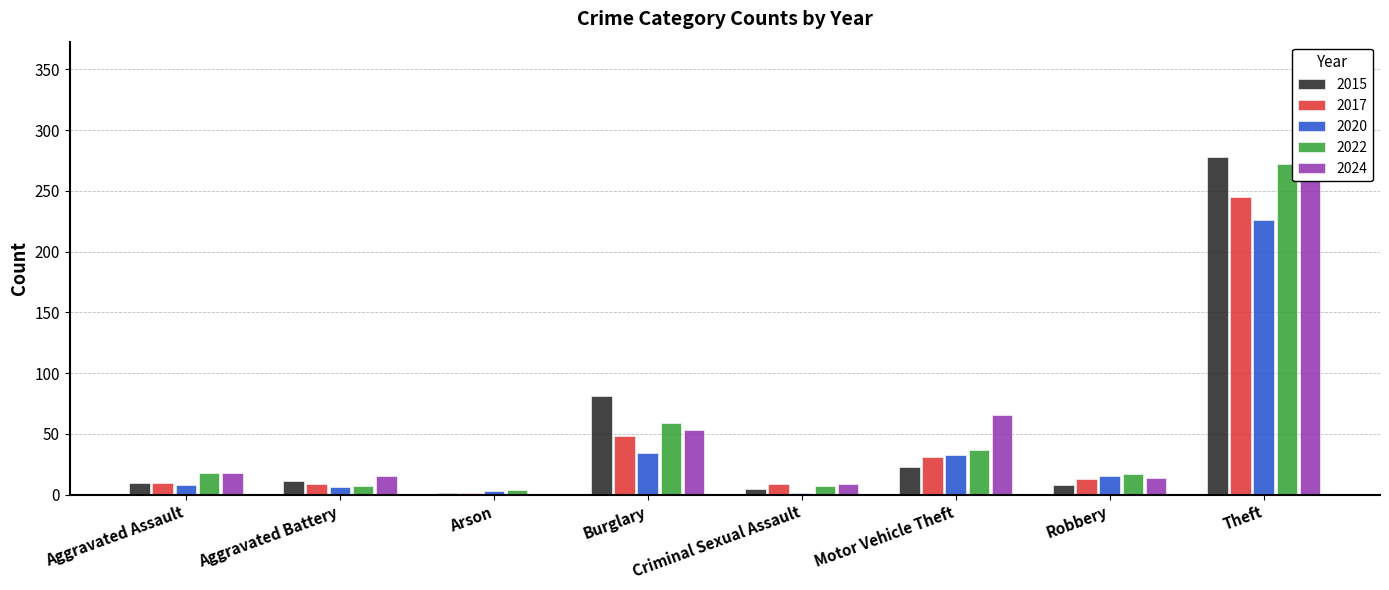

Reading left to right, what are all the values shown in this chart?

2015: 10	11	1	81	5	23	8	278
2017: 10	9	1	48	9	31	13	245
2020: 8	6	3	34	1	33	15	226
2022: 18	7	4	59	7	37	17	272
2024: 18	15	0	53	9	66	14	316